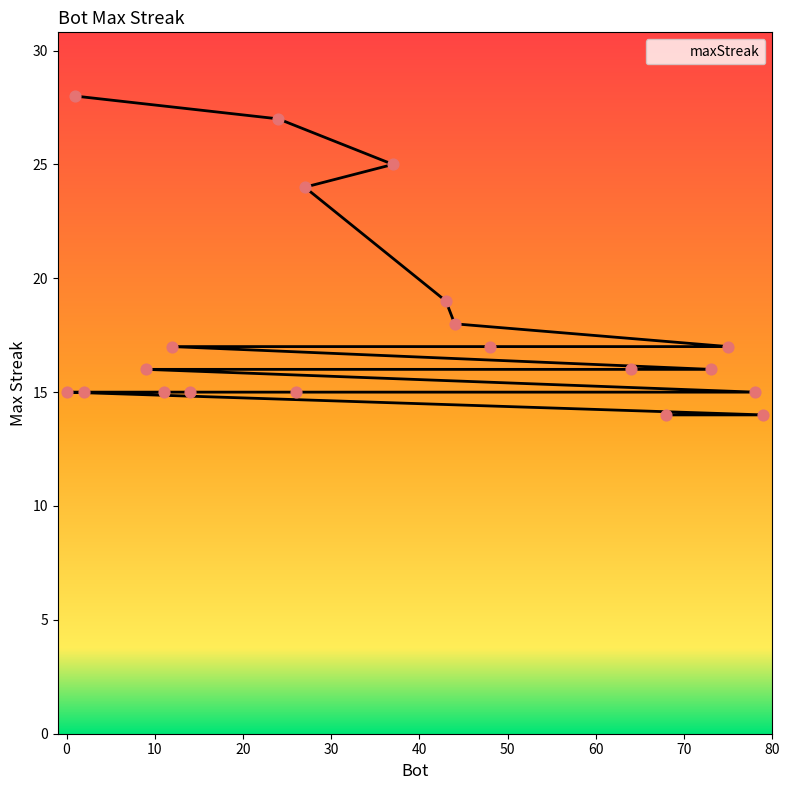

What is the change in value from 73 to 26?

-1